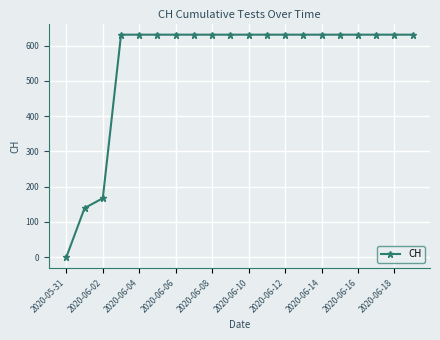

What is the value of the 19th point from the left?

631